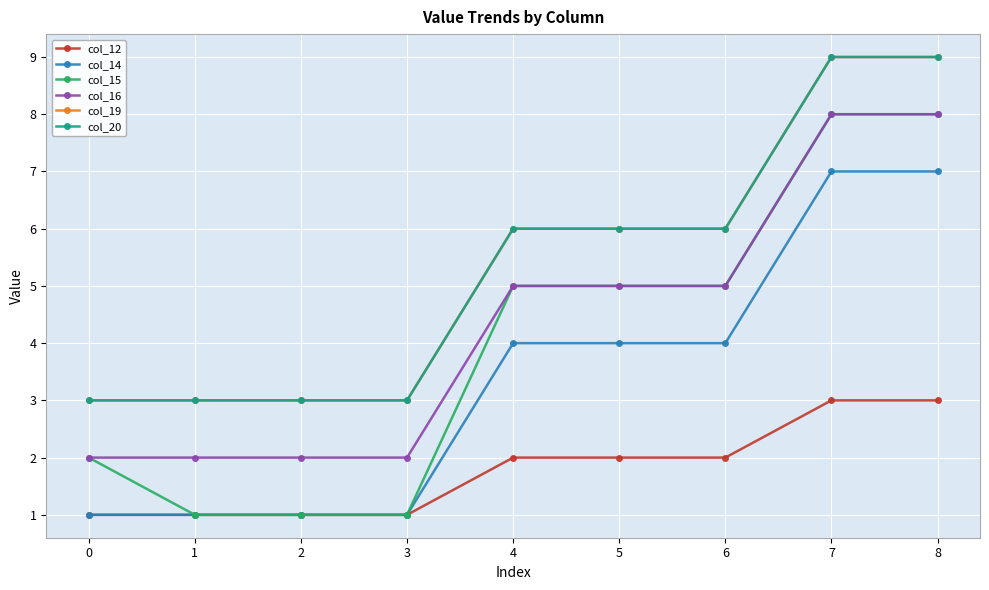

Is this an area chart (filled region under the line)?

No